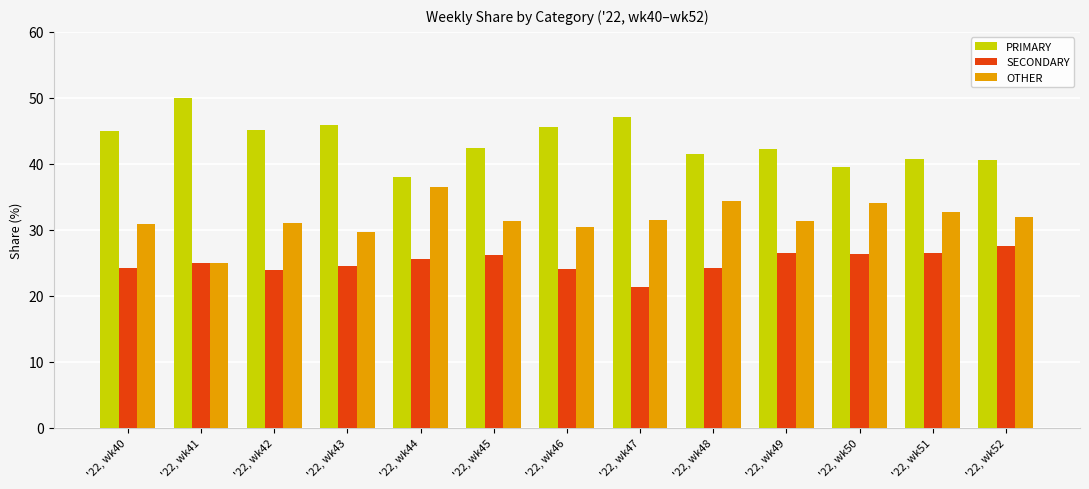

What is the spread (max minus min) of values at '22, wk45?

16.3